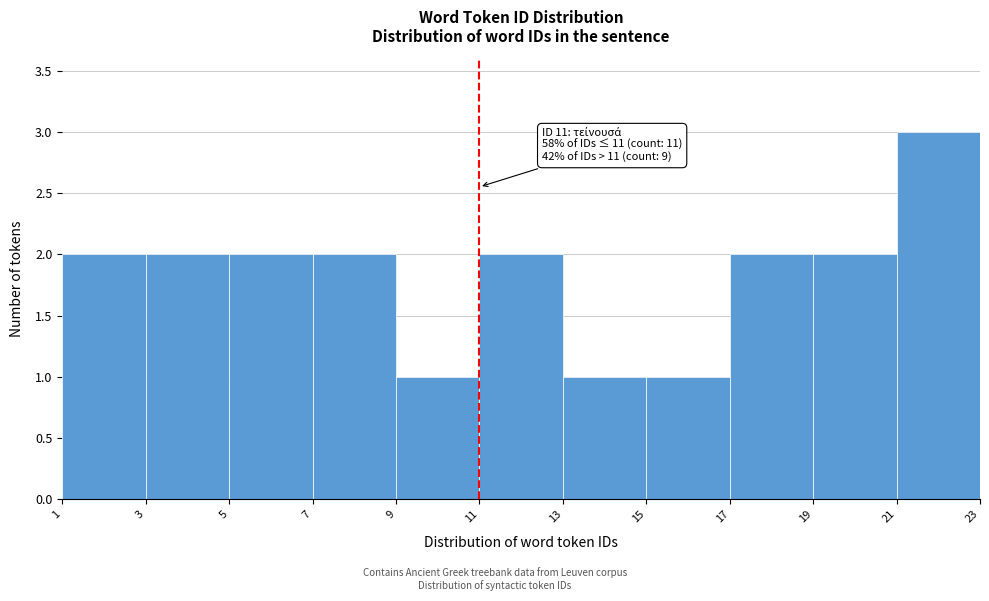

Over which range of the x-axis is the bar tallest?

21 to 23